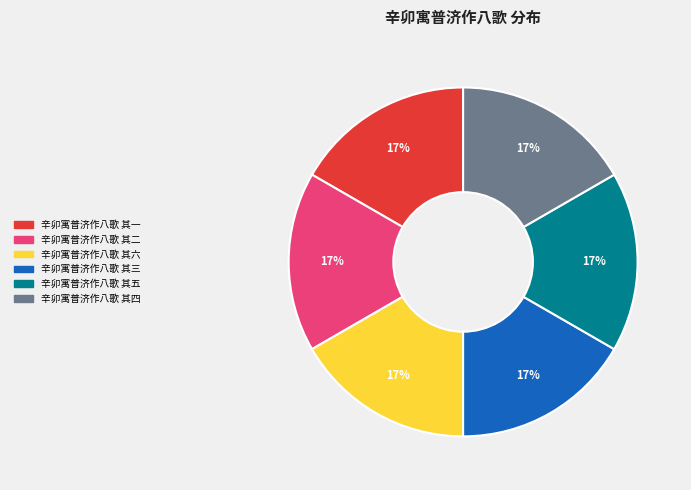

True or false: 辛卯寓普济作八歌 其一 accounts for 9% of the total.

False